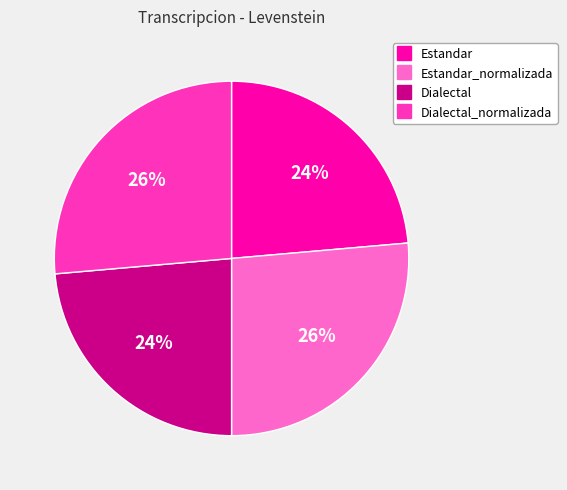

Is there any slice that represents more than half of the pie?

No